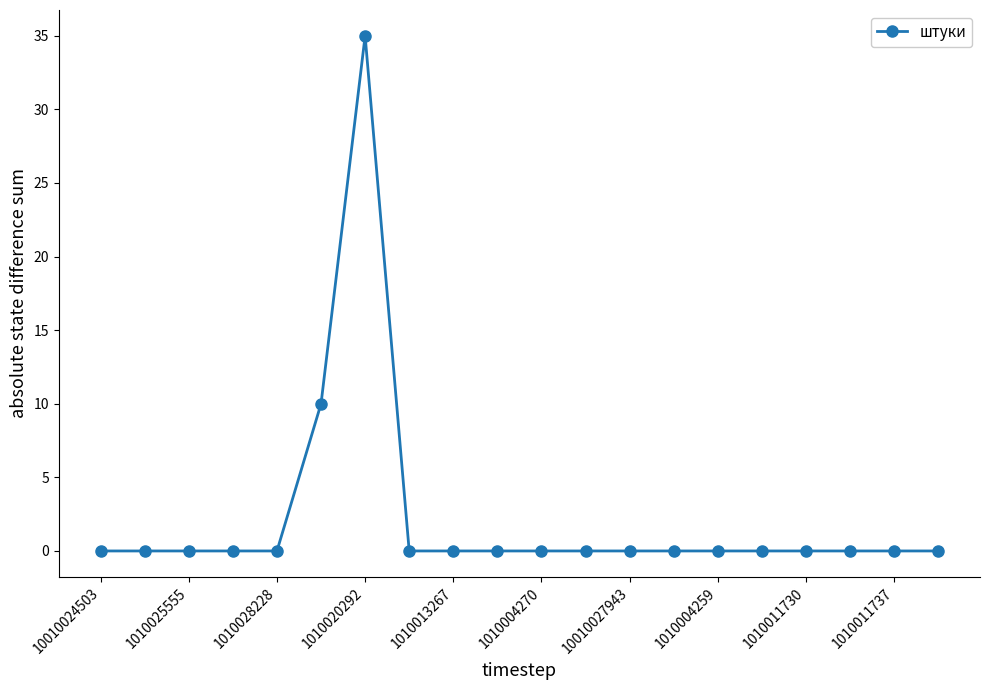

True or false: there are more than 0 points higher than both neighbors.

True